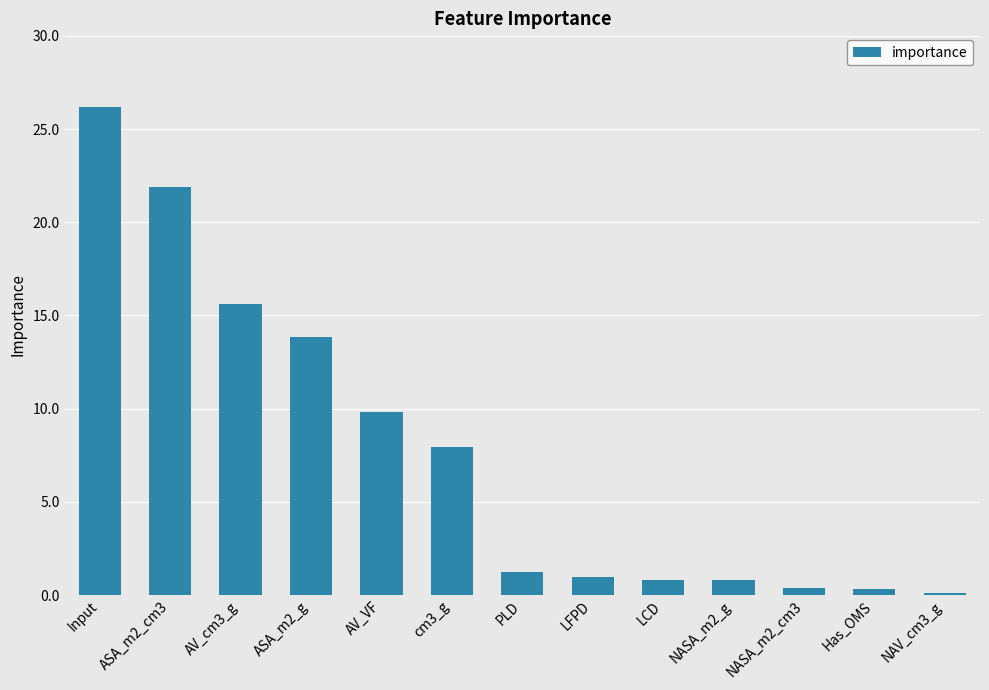

What is the greatest value displayed?

26.2